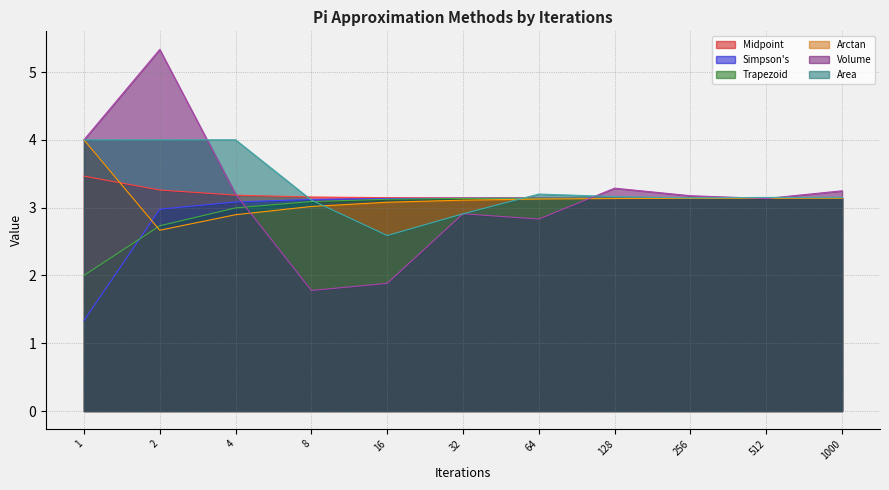

Does the chart have visible grid lines?

Yes